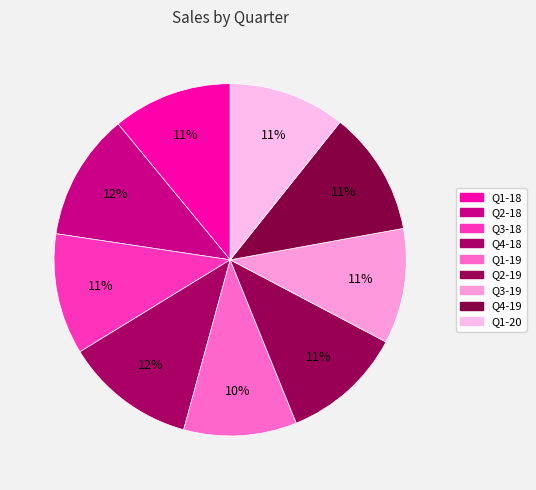

To the nearest percent, what percentage of the pie is Q4-19?

11%